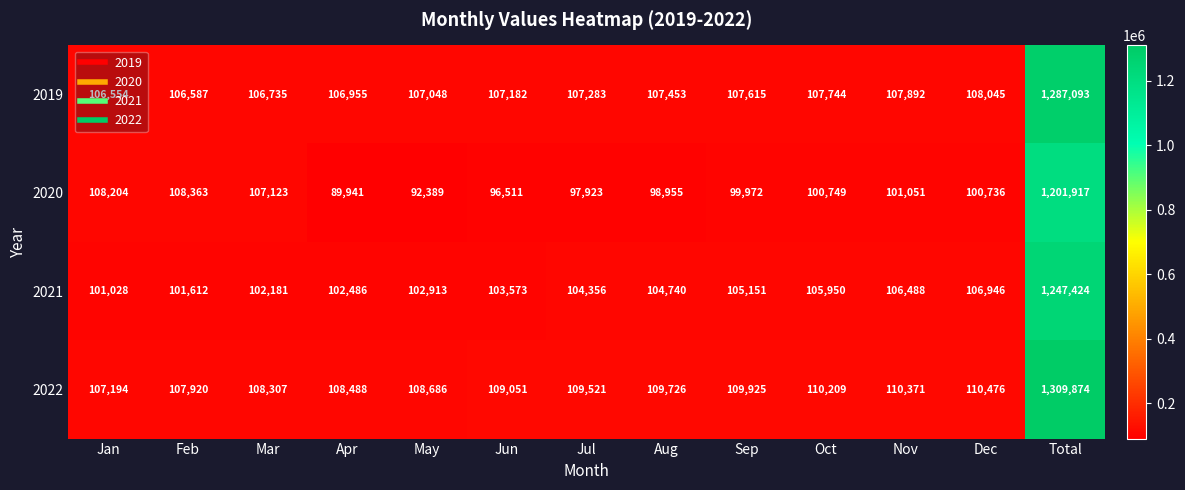

Read the 2019 value at Mar, to the nearest 50.

106750